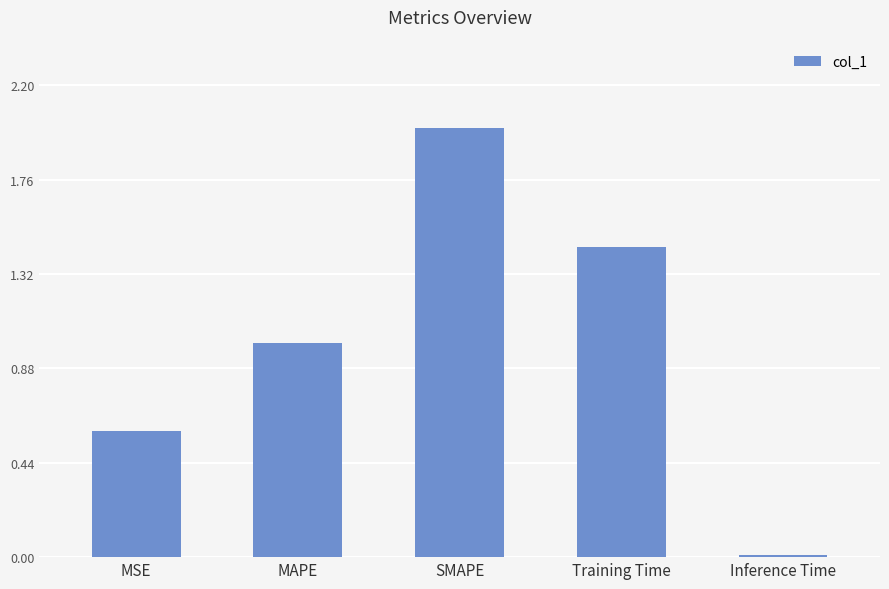

Rank the categories by value from lowest to highest.

Inference Time, MSE, MAPE, Training Time, SMAPE